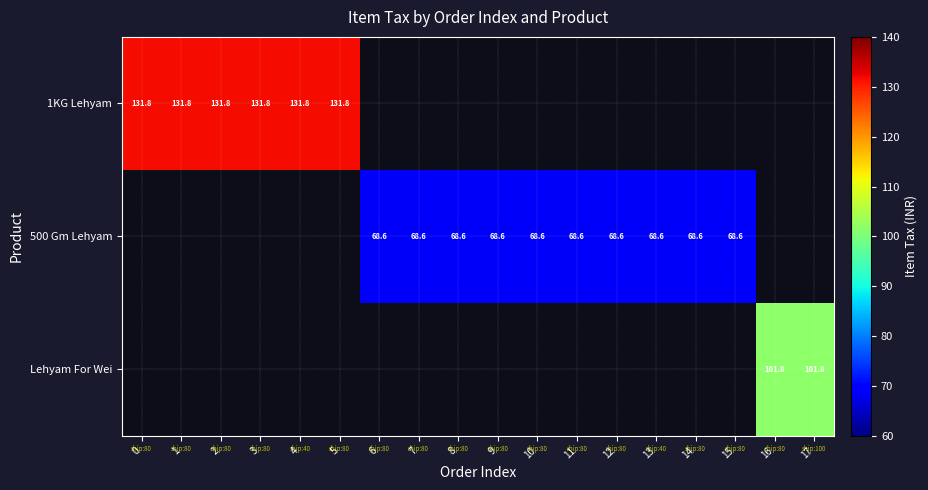

Rank the categories by Lehyam For Wei value from lowest to highest.

0, 1, 2, 3, 4, 5, 6, 7, 8, 9, 10, 11, 12, 13, 14, 15, 16, 17